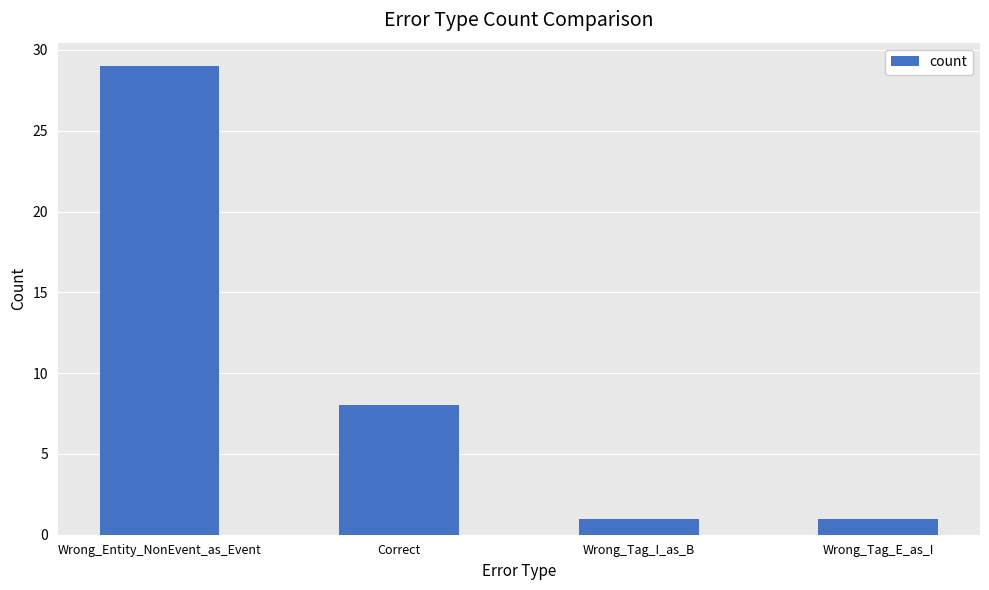

What is the label of the 1st bar from the right?

Wrong_Tag_E_as_I